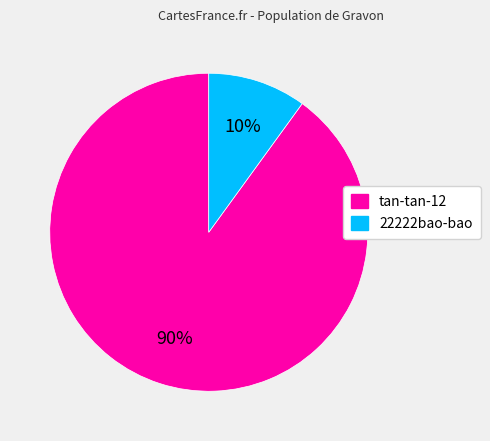

Rank the categories by value from highest to lowest.

tan-tan-12, 22222bao-bao